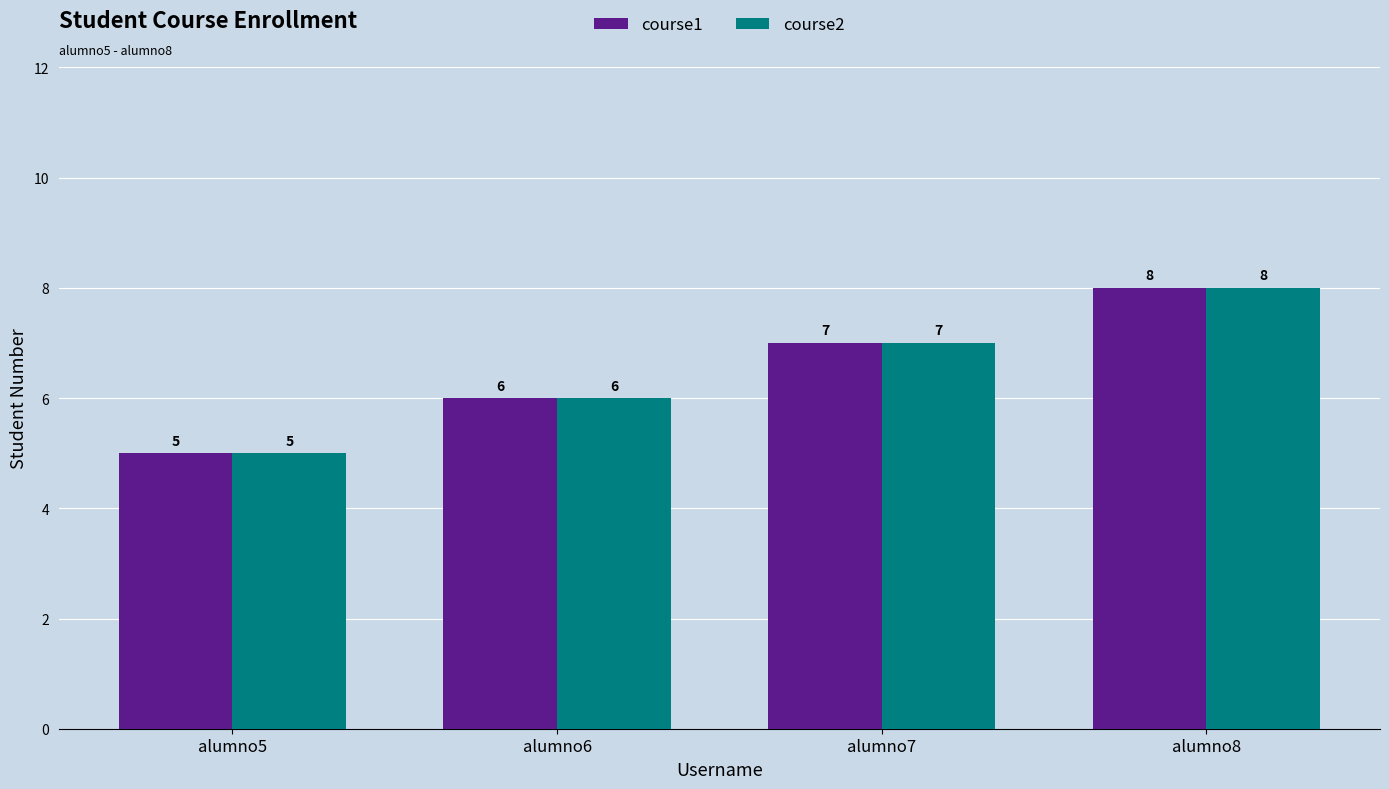

At which category does the chart reach its minimum across all series?

alumno5